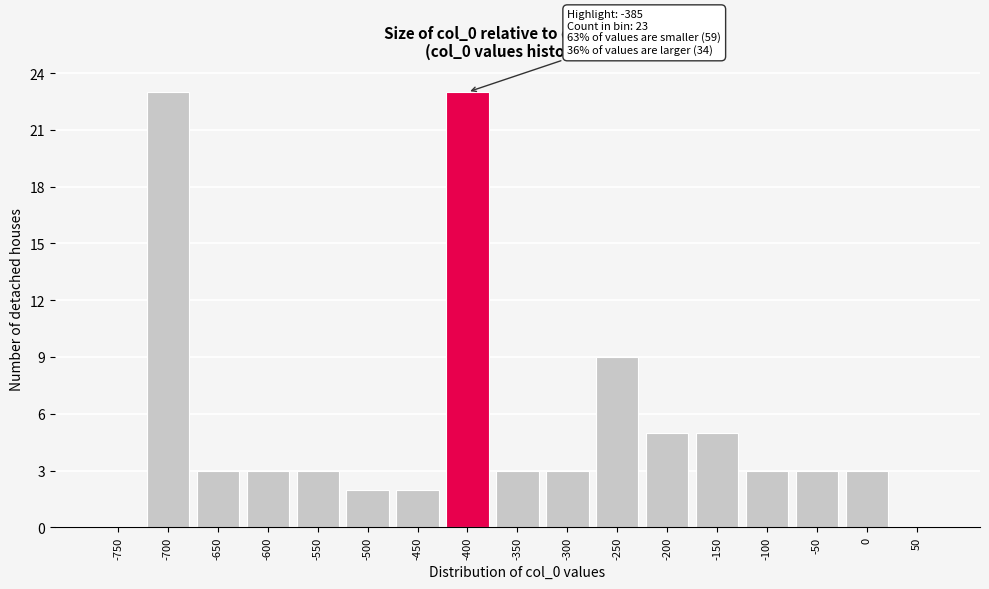

Reading right to left, what are all the values shown in this chart?

50=0	0=3	-50=3	-100=3	-150=5	-200=5	-250=9	-300=3	-350=3	-400=23	-450=2	-500=2	-550=3	-600=3	-650=3	-700=23	-750=0